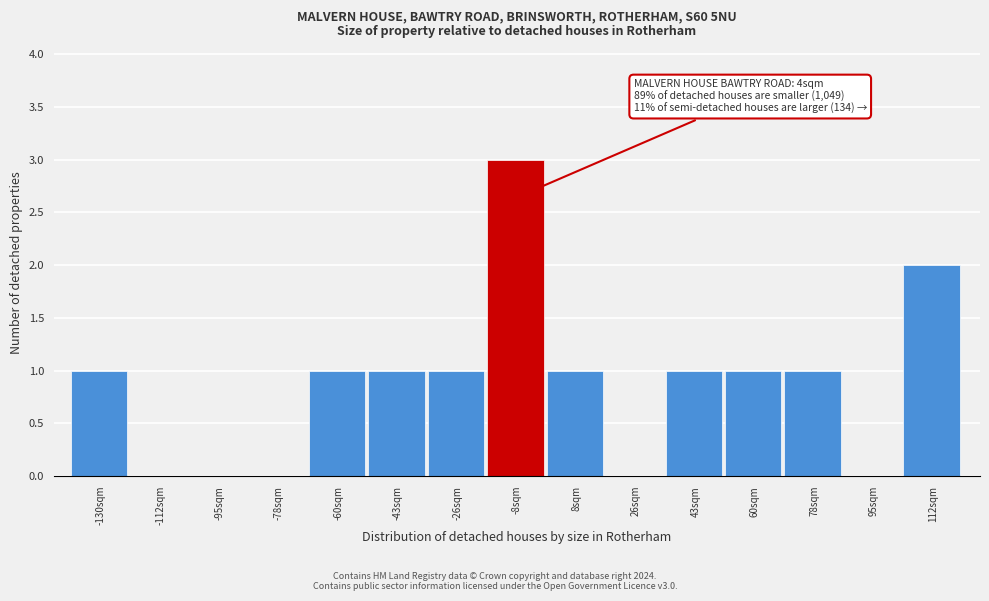

Reading right to left, transcribe all the data shown in this chart.

112sqm=2	95sqm=0	78sqm=1	60sqm=1	43sqm=1	26sqm=0	8sqm=1	-8sqm=3	-26sqm=1	-43sqm=1	-60sqm=1	-78sqm=0	-95sqm=0	-112sqm=0	-130sqm=1